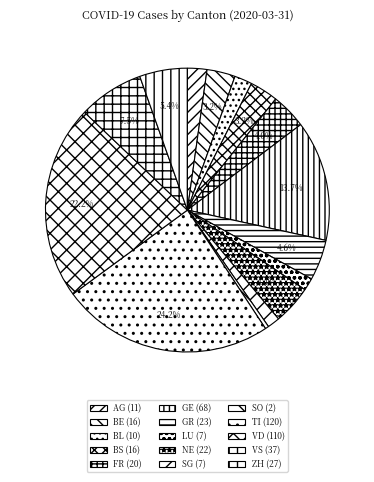

Does SO represent more than half of the total?

No